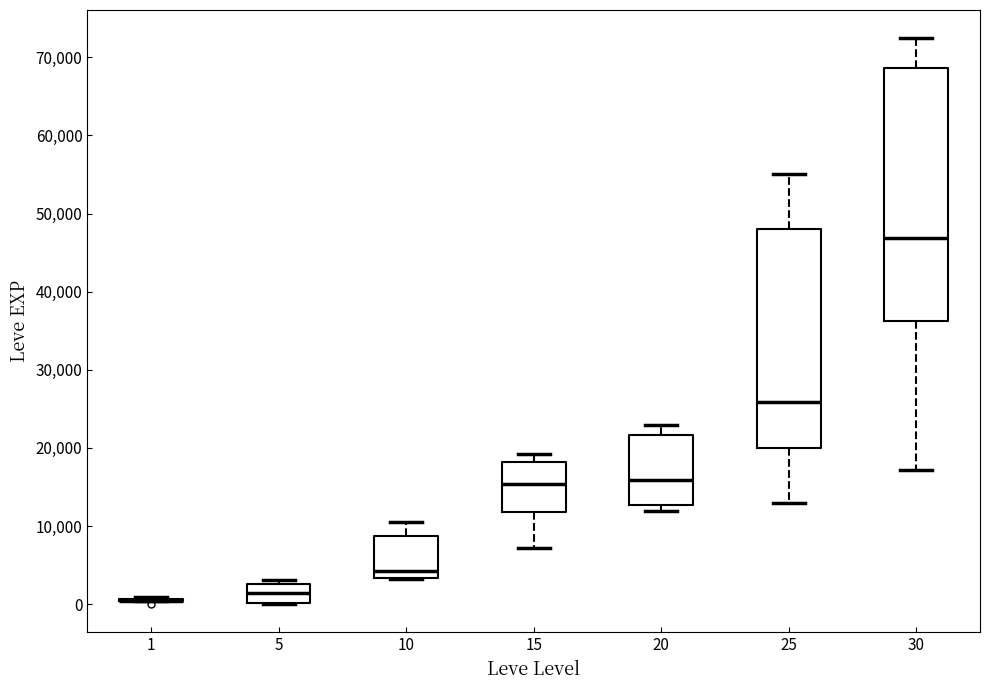

Reading left to right, read every box against the y-axis: the position of its median line, the range the box covers, and the ends of its whiskers. The values are not printed on the chart, so give them approximately, as read against the axis.

1: box collapsed to a line at 0, whiskers 0 to 1000
5: median 1000, box 0 to 3000, whiskers 0 to 3000 (just above the box's upper edge)
10: median 4000, box 3000 to 9000, whiskers 3000 to 10000
15: median 15000, box 12000 to 18000, whiskers 7000 to 19000
20: median 16000, box 13000 to 22000, whiskers 12000 to 23000
25: median 26000, box 20000 to 48000, whiskers 13000 to 55000
30: median 47000, box 36000 to 69000, whiskers 17000 to 72000